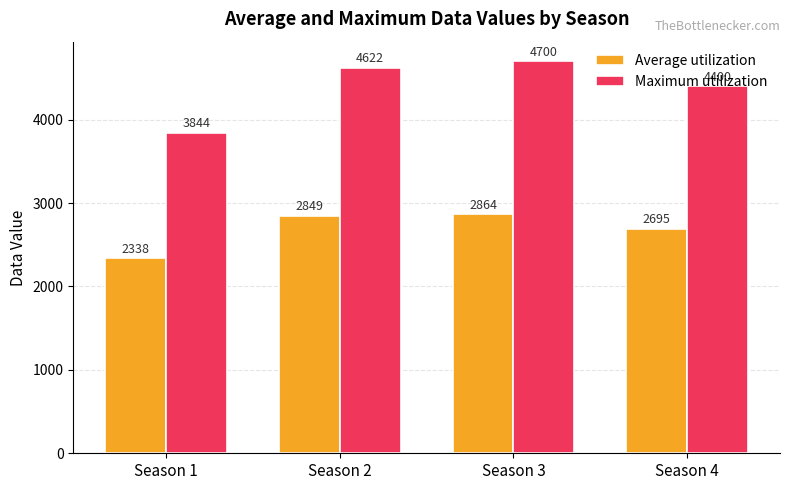

How many data points in Maximum utilization are above 4621?

2